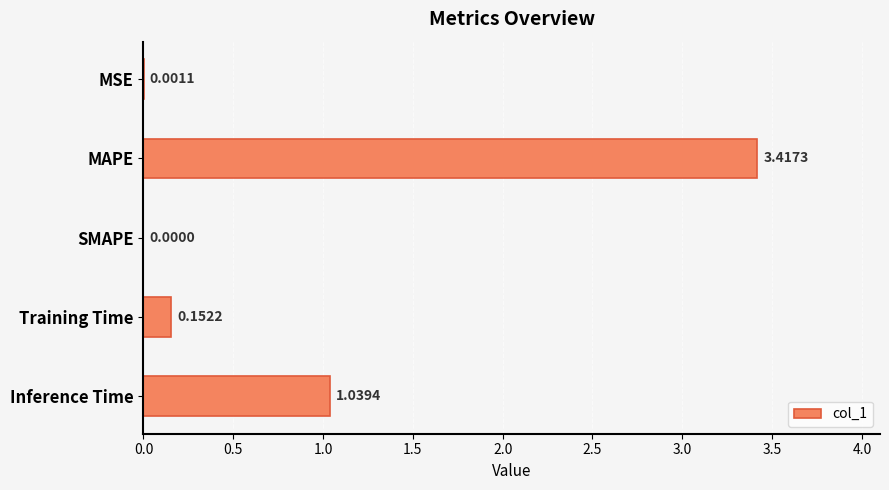

What is the sum of the values at Inference Time and MAPE?

4.5